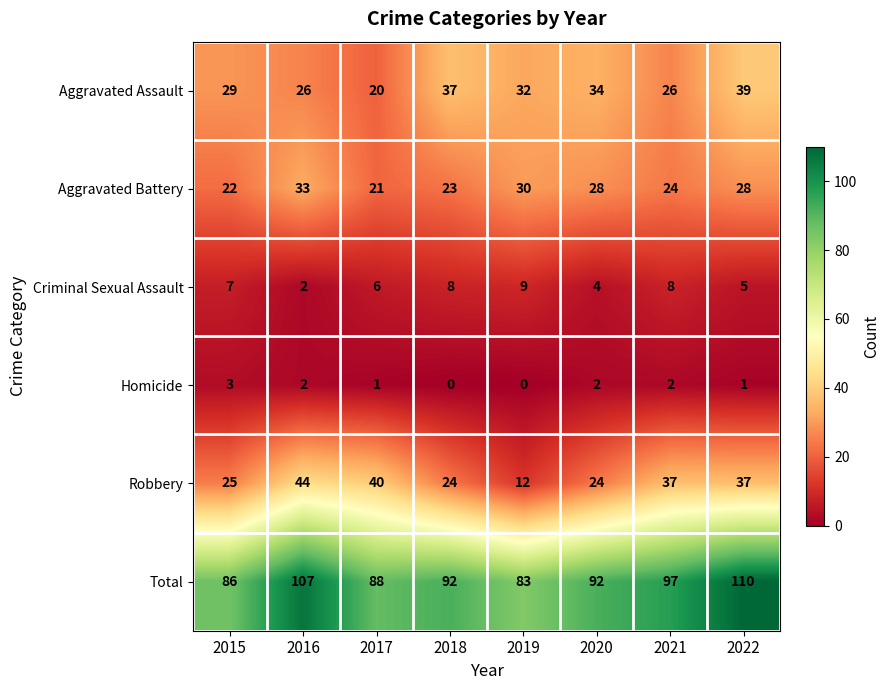

What is the difference between the highest and lowest values at 2020?

90